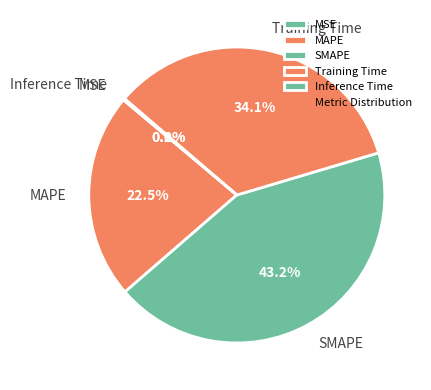

Combined, what portion of the pie is Training Time and MAPE?

56.6%